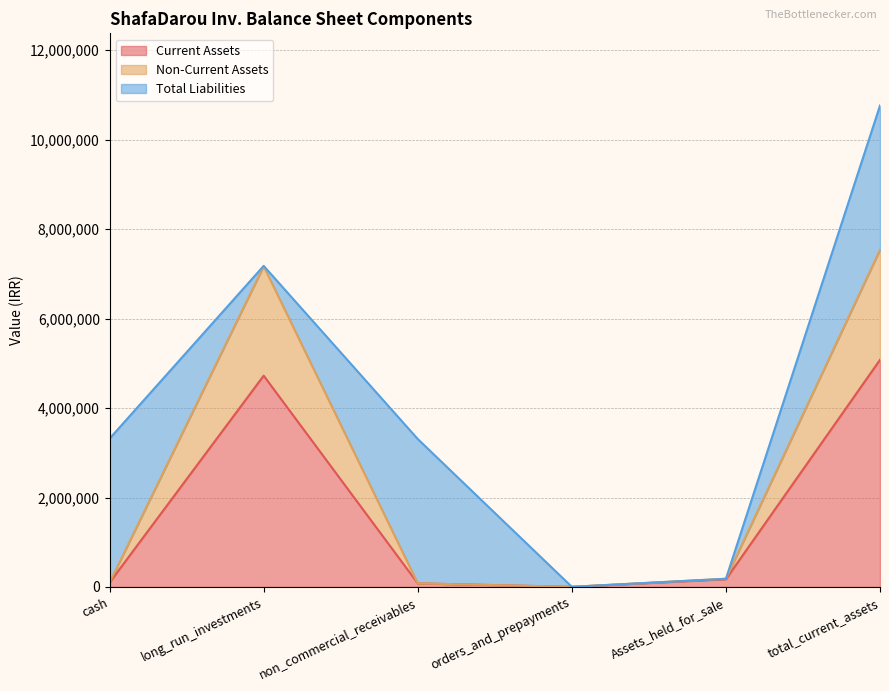

What is the sum of the Current Assets values at Assets_held_for_sale and long_run_investments?

4896861